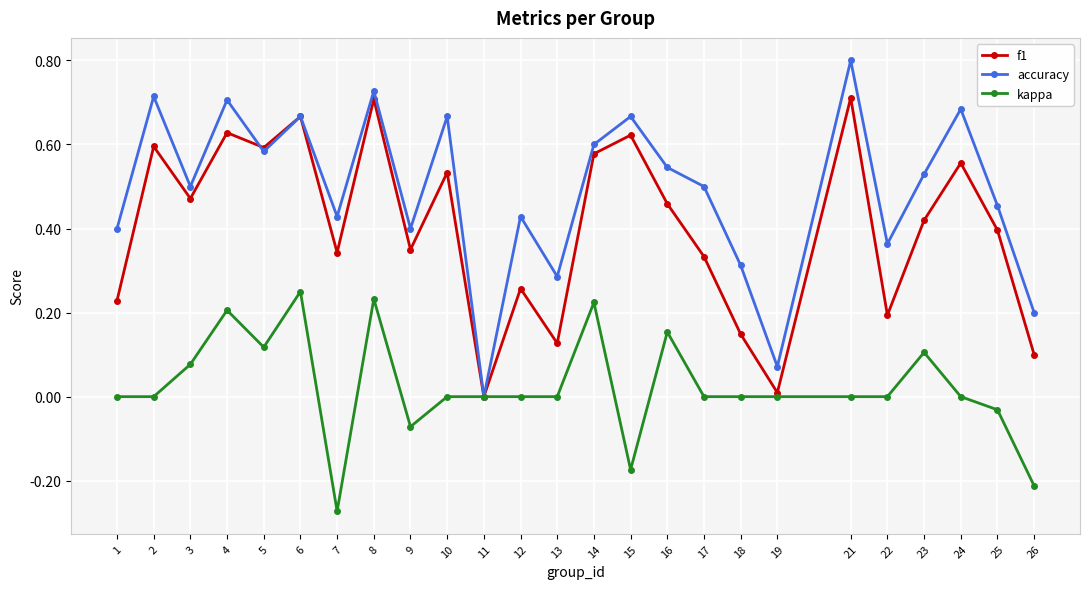

Is it true that f1 equals 0.9 at 10?

False